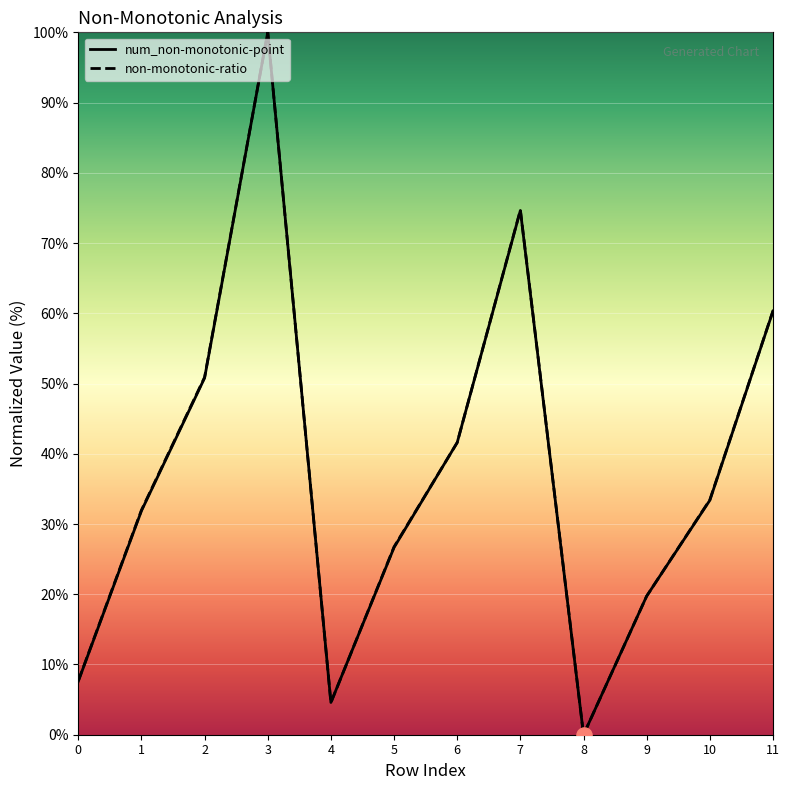

What are all the series names shown in the legend?

num_non-monotonic-point, non-monotonic-ratio